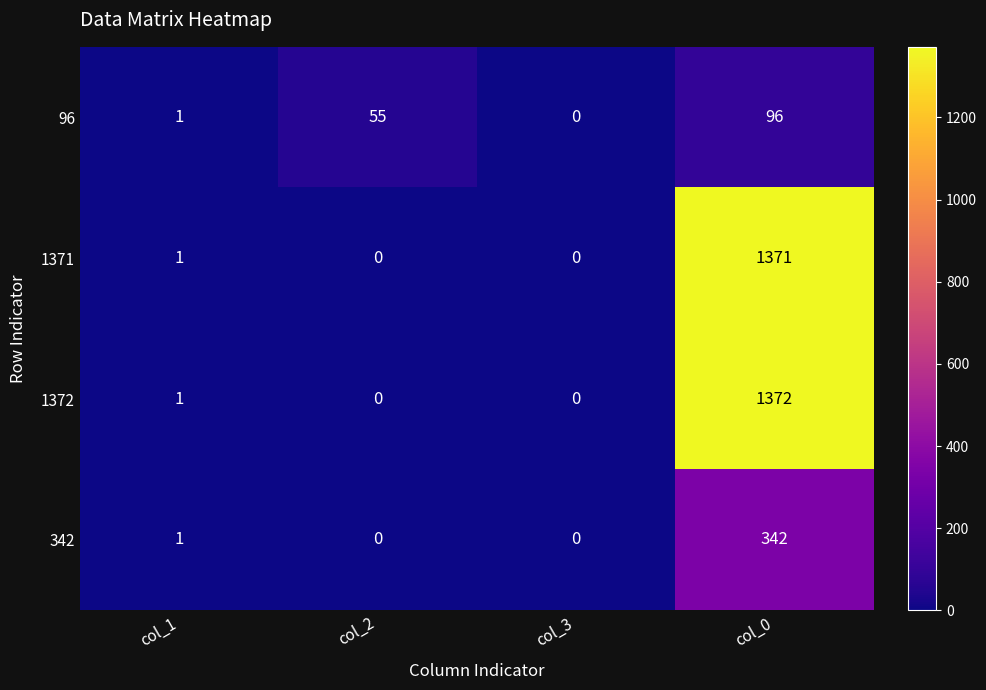

What is the sum of all 96 values?

152